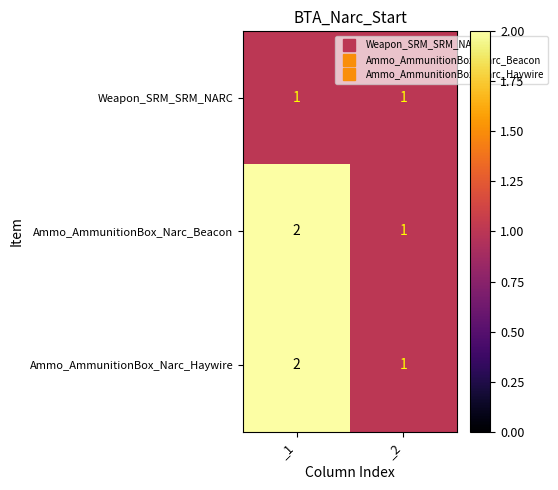

How many distinct data groups are displayed?

3